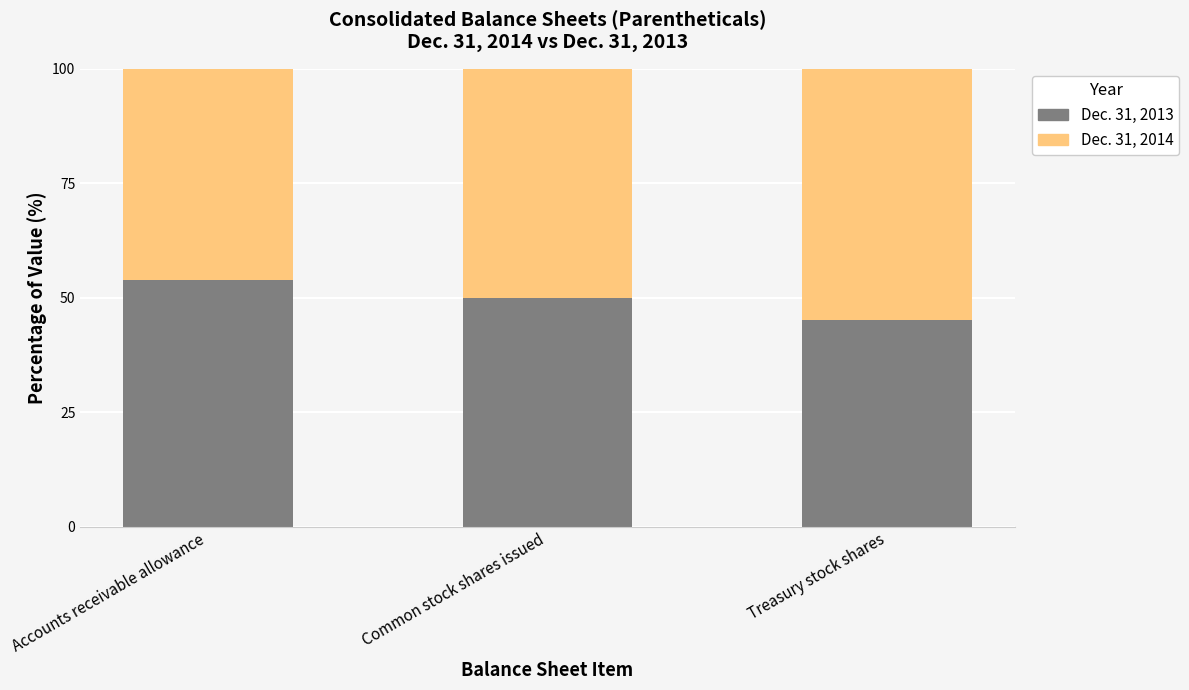

What is the total value across all series at Common stock shares issued?

100.0